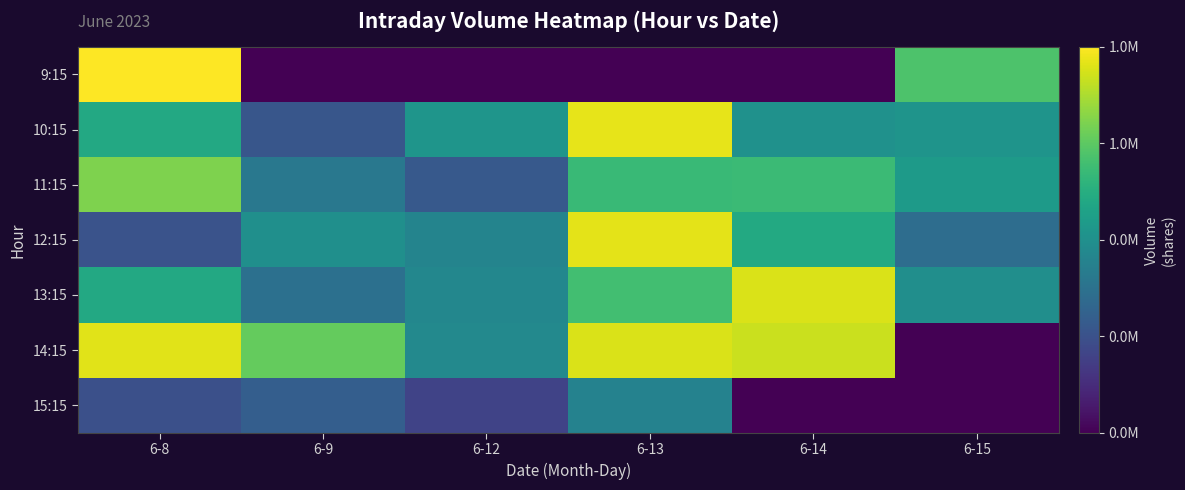

Which series has the widest spread of values?

9:15